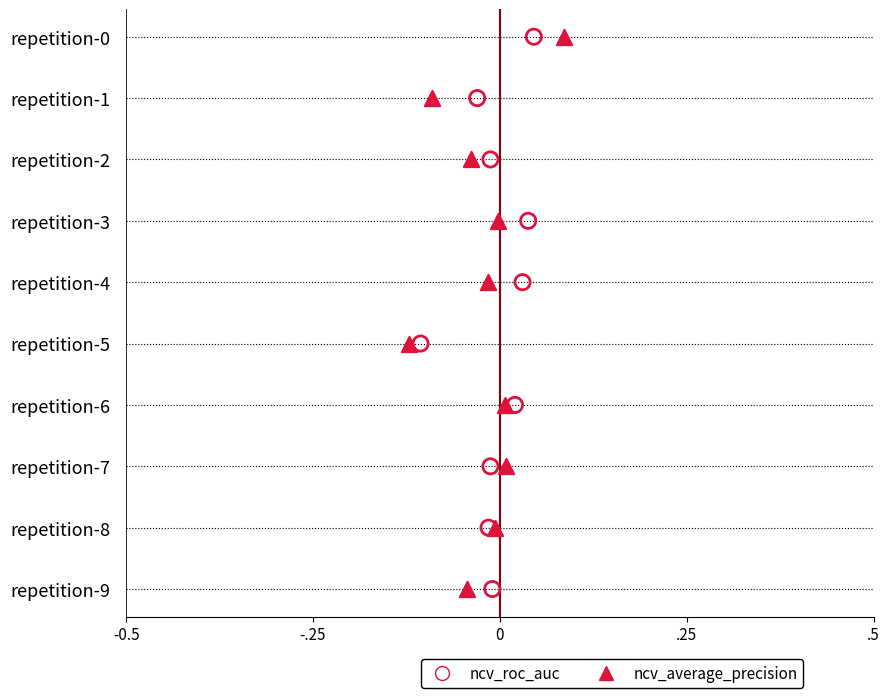

Which series has the largest total across all categories?

ncv_roc_auc